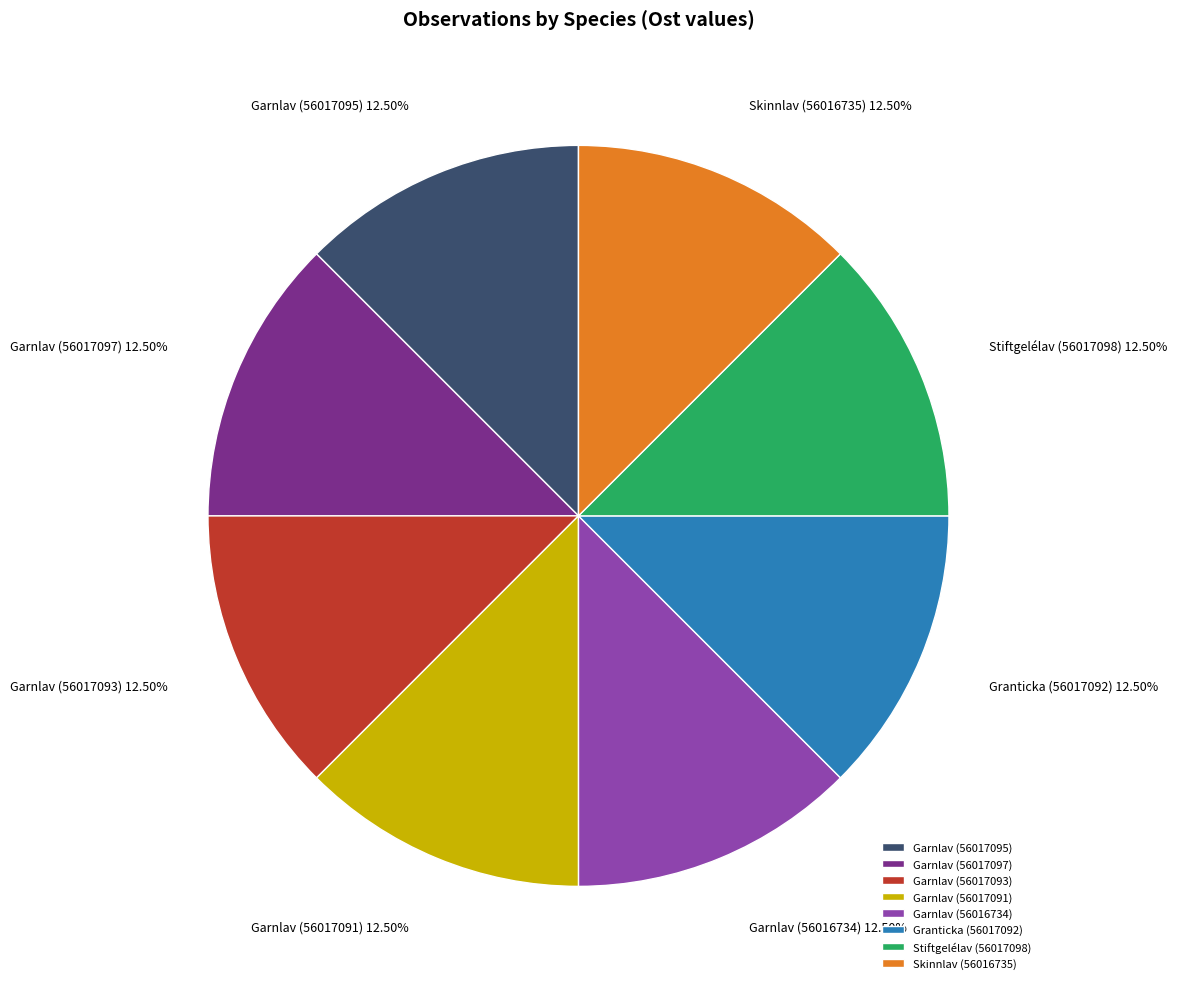

What is the ratio of the value at Garnlav (56016734) to the value at Garnlav (56017091)?

1.0